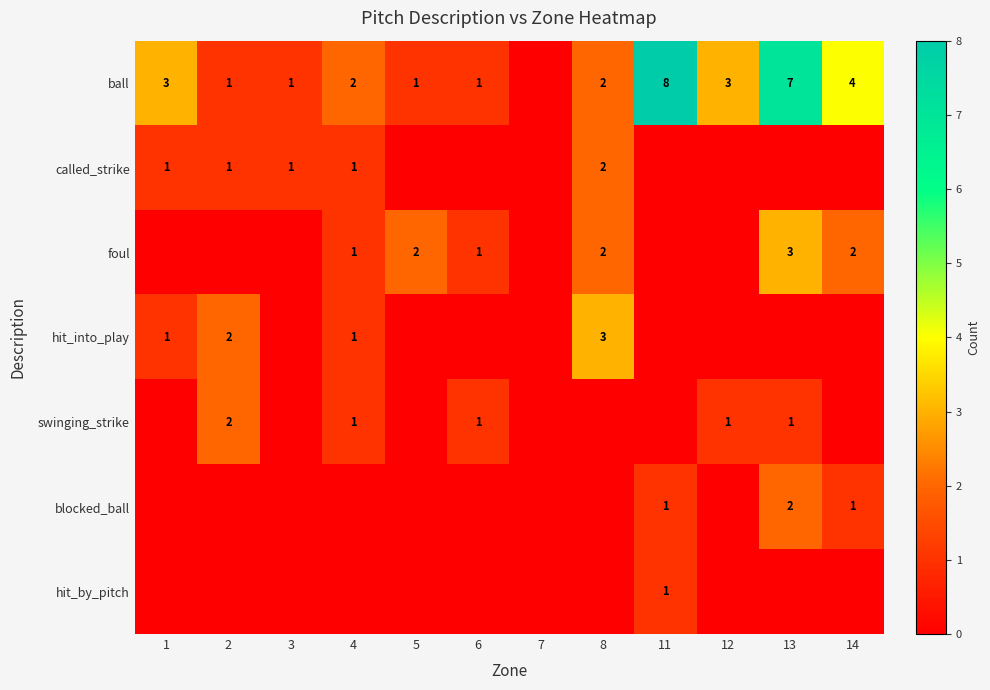

What is the difference between the ball values at 12 and 11?

5